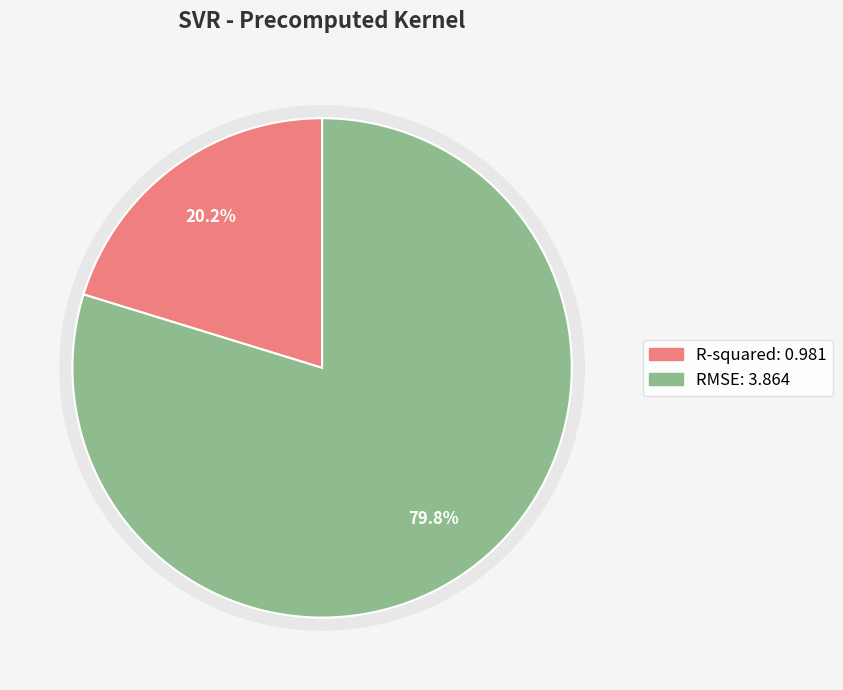

To the nearest percent, what is the combined percentage of R-squared and RMSE?

100%